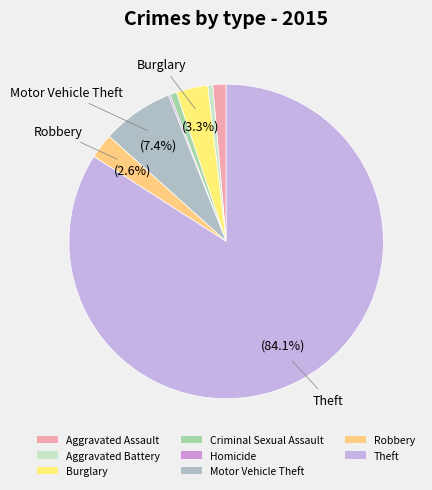

Does any single category account for the majority?

Yes